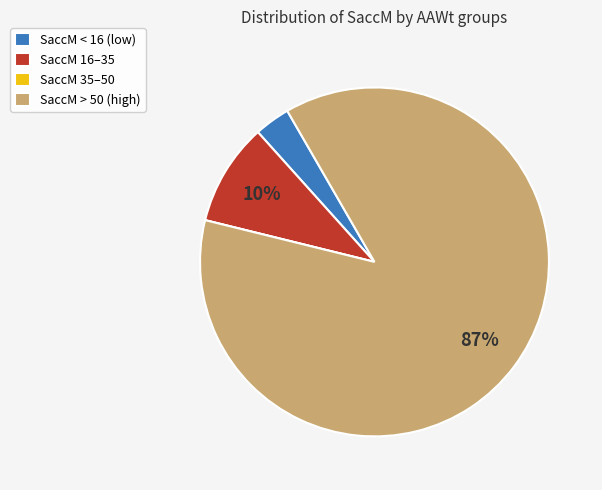

Is there a majority slice in this chart?

Yes